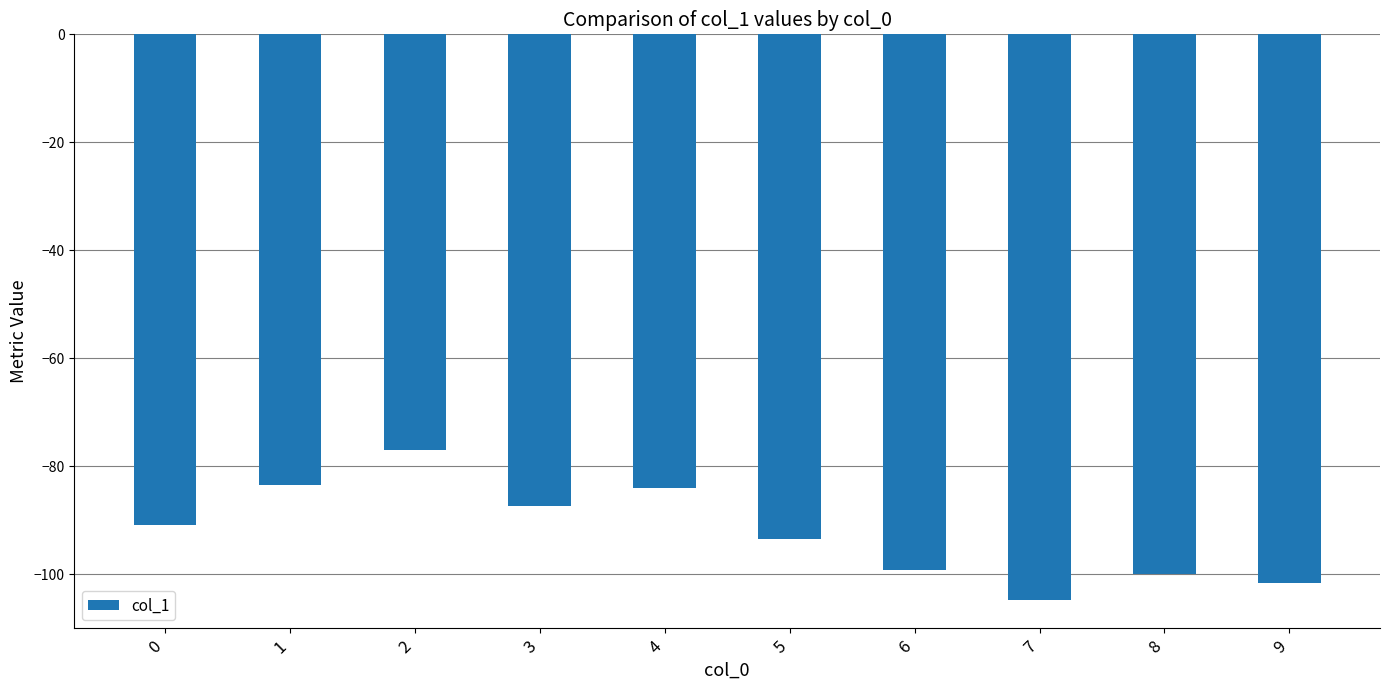

What is the maximum value shown in the chart?

-76.9